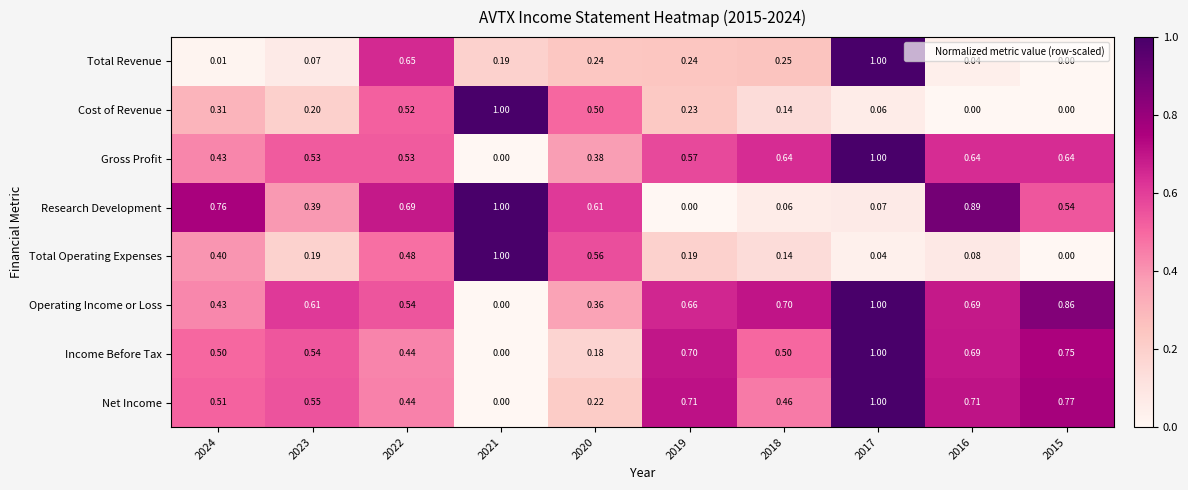

Which series has the largest total across all categories?

Operating Income or Loss